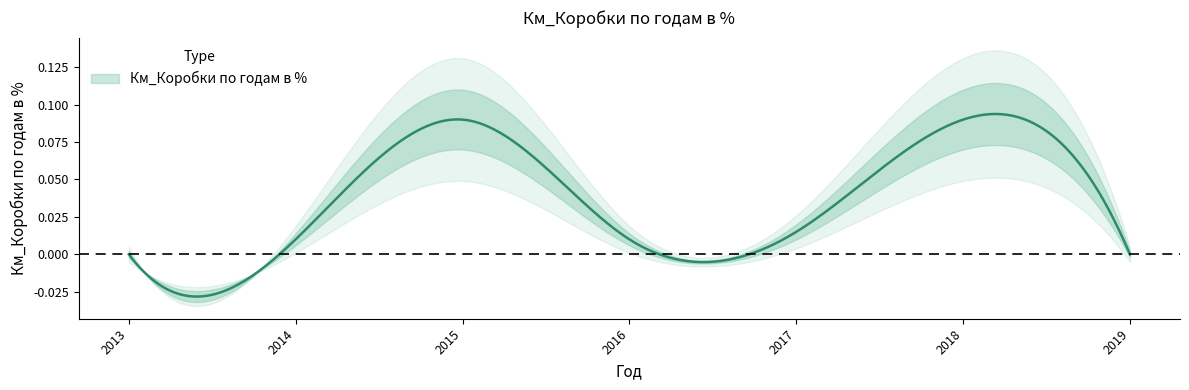

How many points are lower than both their immediate neighbors (excluding endpoints)?

1